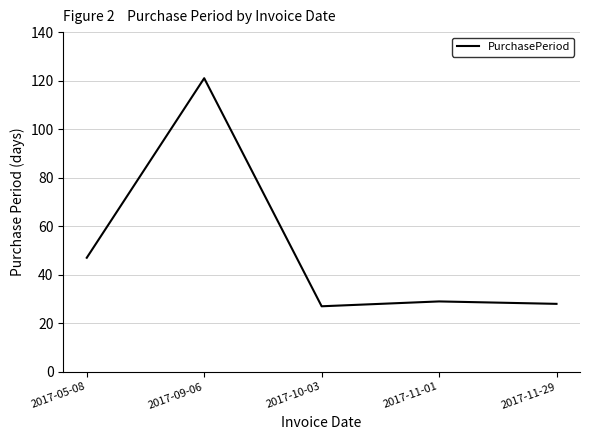

Which category has the highest value across all series?

2017-09-06